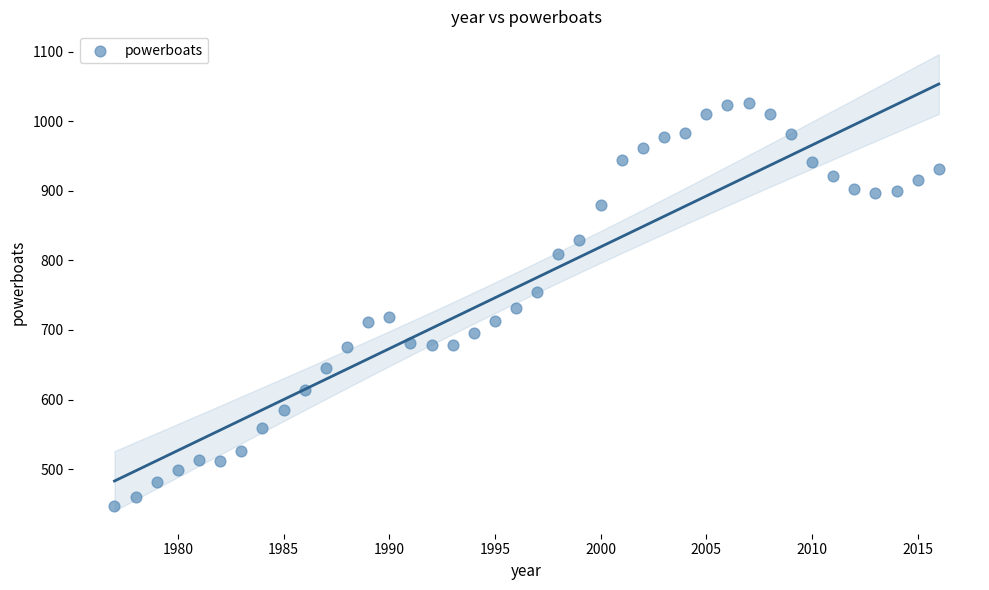

What is the range of X values (max minus min)?

39